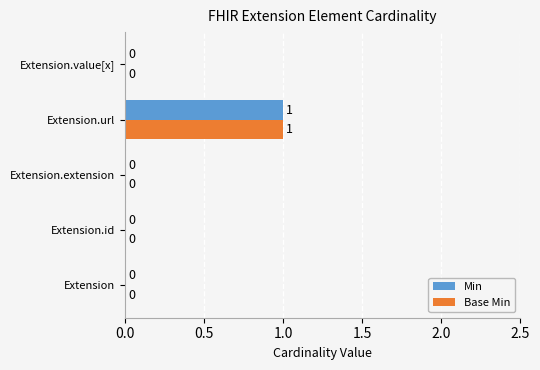

How many Min values are between 0 and 1?

5